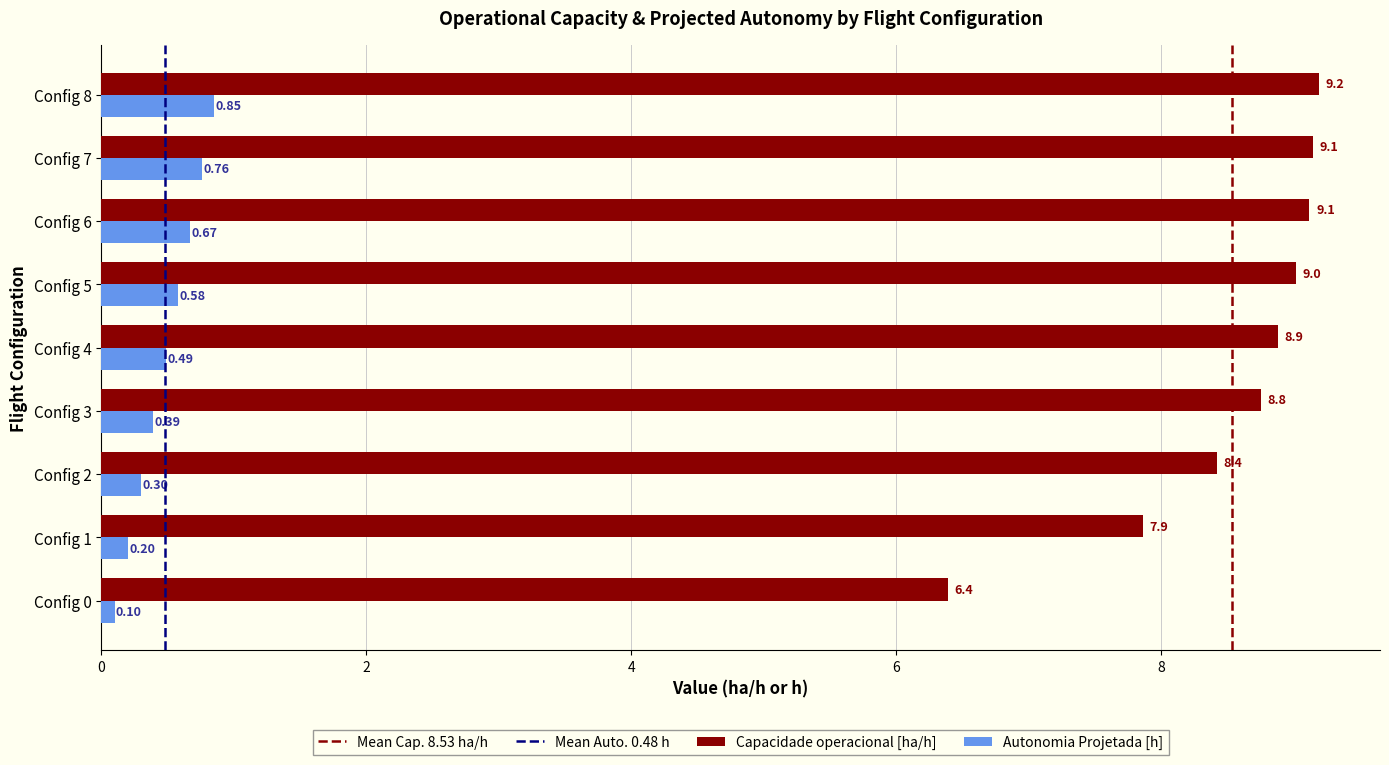

At which category is the sum across all series the highest?

Config 8